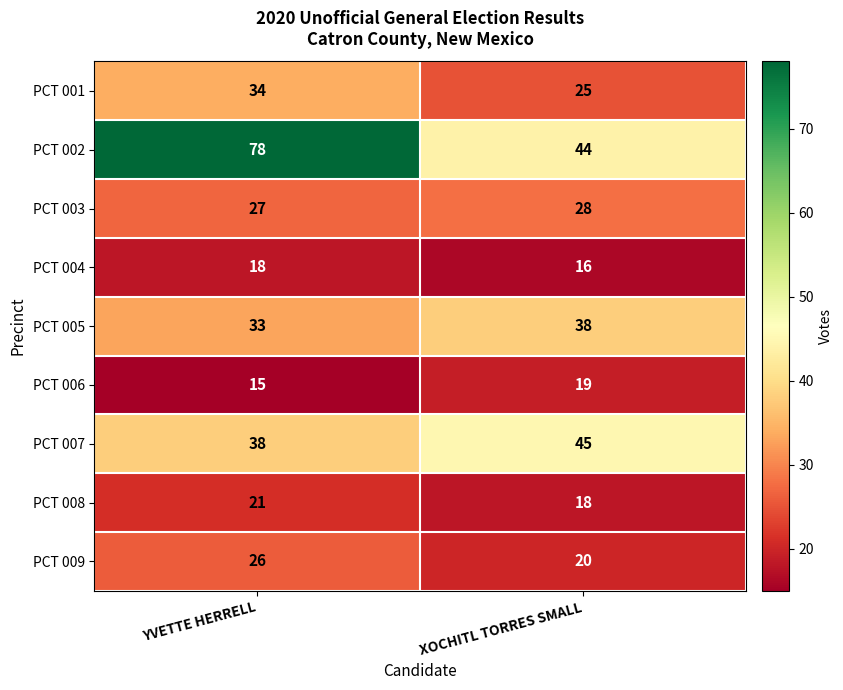

What is the difference between the PCT 006 values at YVETTE HERRELL and XOCHITL TORRES SMALL?

4